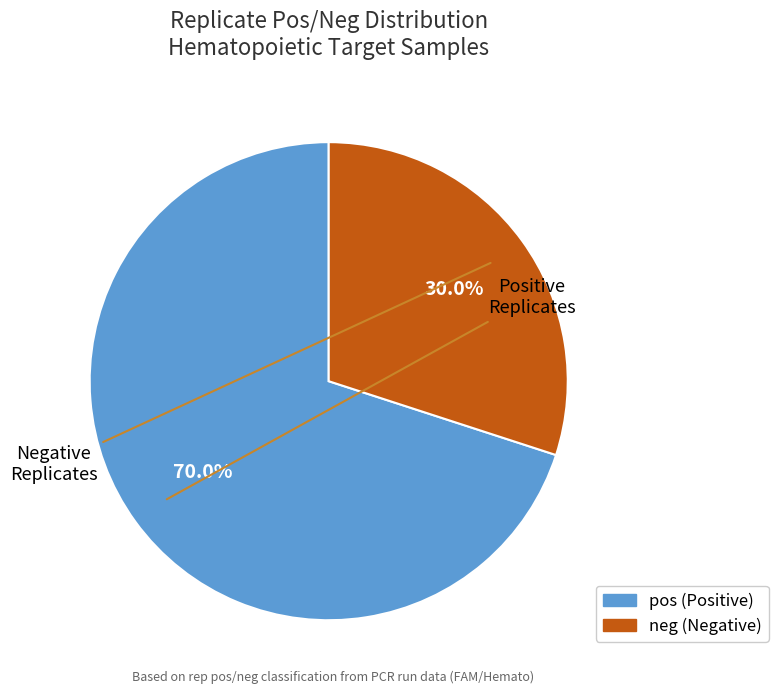

What is the largest slice in the pie chart?

pos